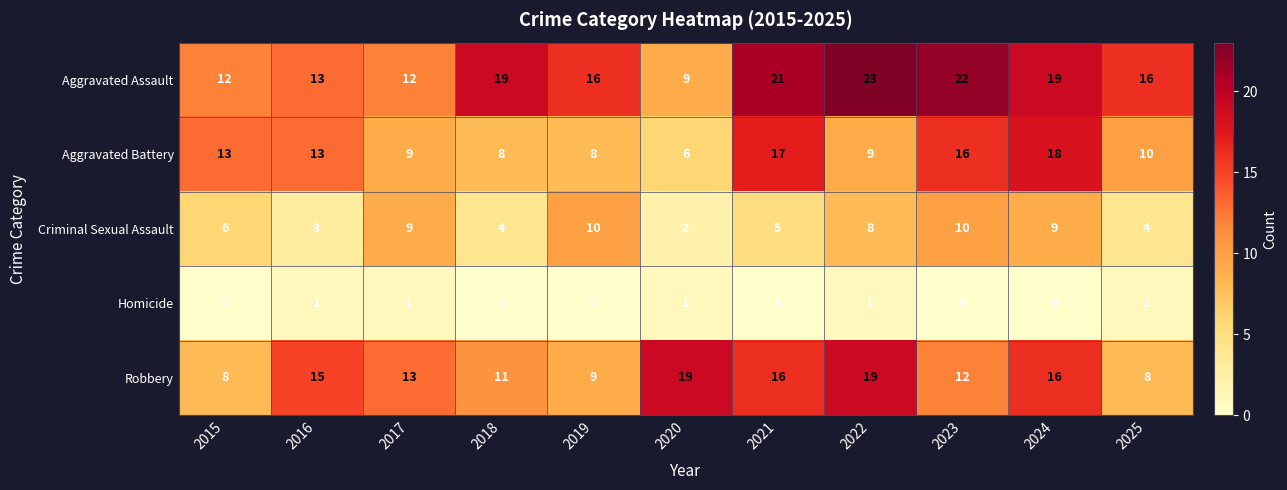

The value of Robbery at 2025 is 2. True or false?

False